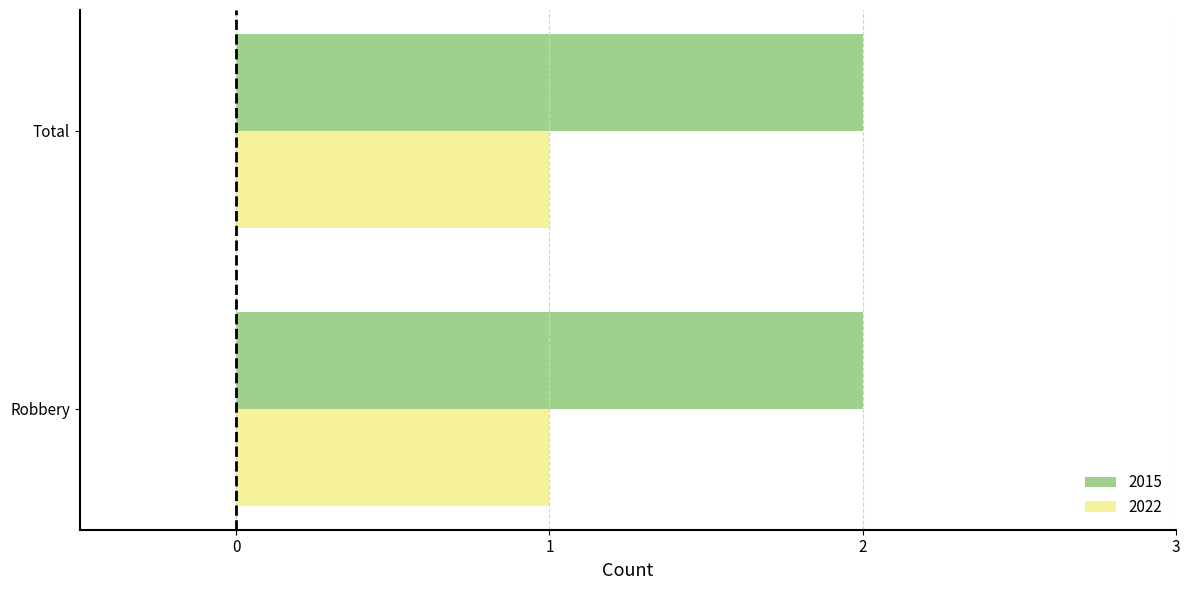

What is the sum of all 2022 values?

2